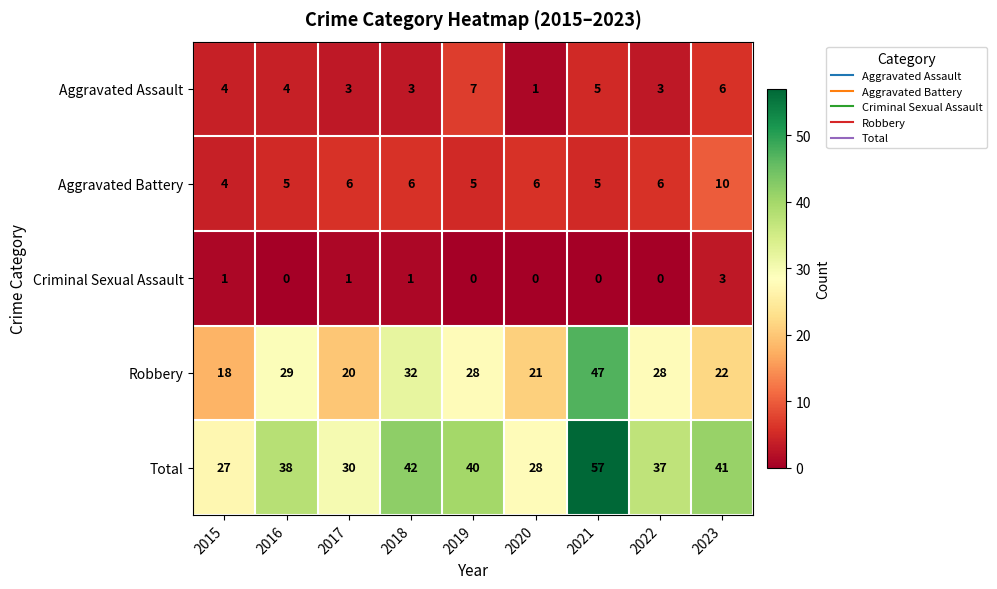

What is the difference between the highest and lowest values at 2015?

26